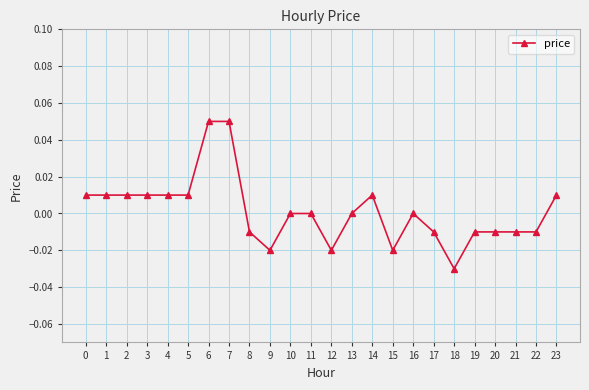

Between 6 and 21, which is larger?

6